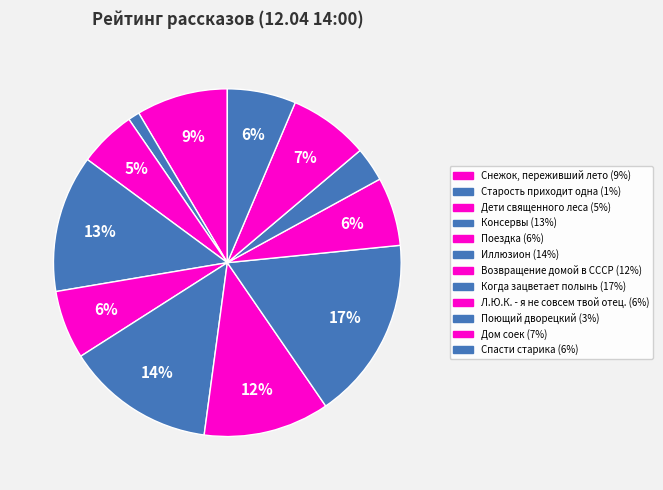

To the nearest percent, what is the difference between the Иллюзион and Консервы slice percentages?

1%